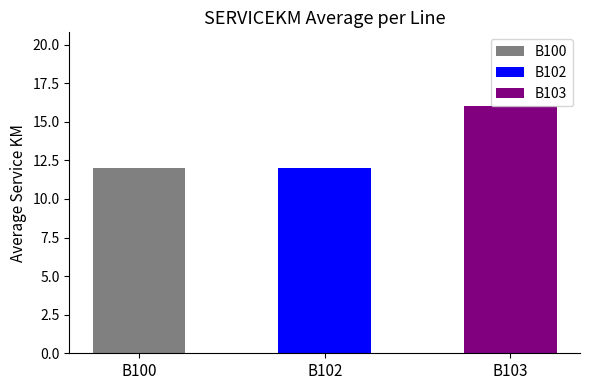

The value at B100 is 2. True or false?

False